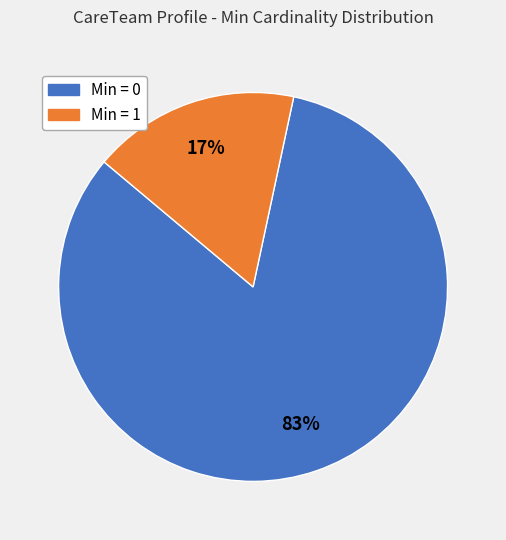

Rank the categories by value from highest to lowest.

Min = 0, Min = 1